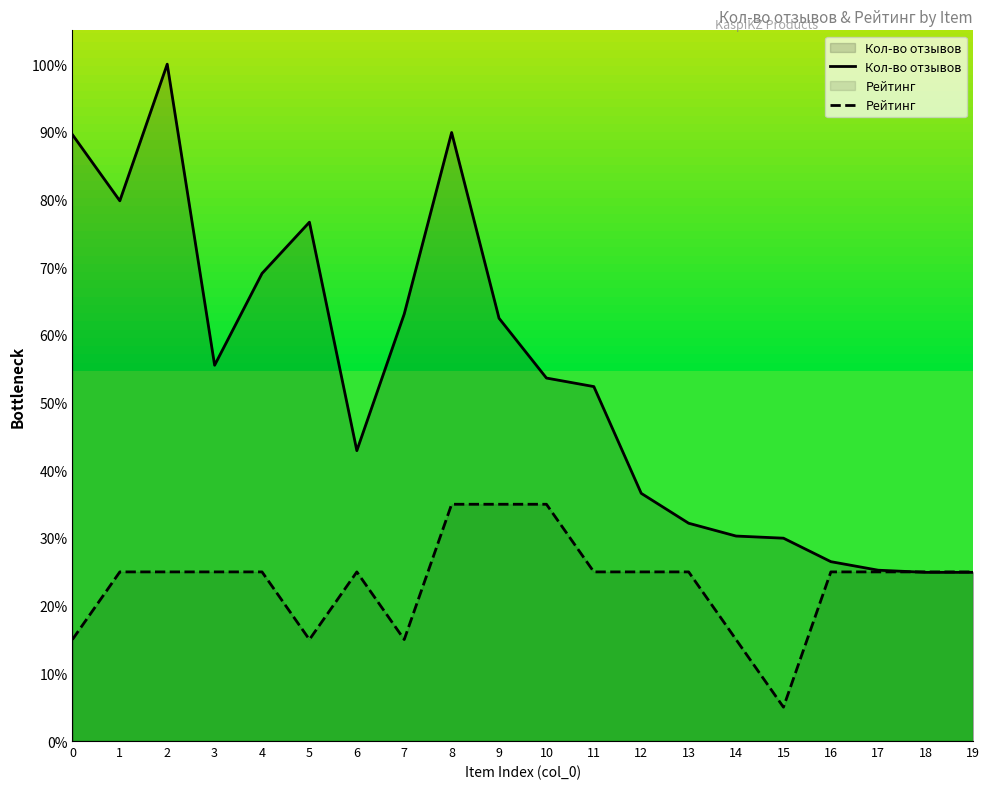

What is the average value of the Кол-во отзывов series?

53.3